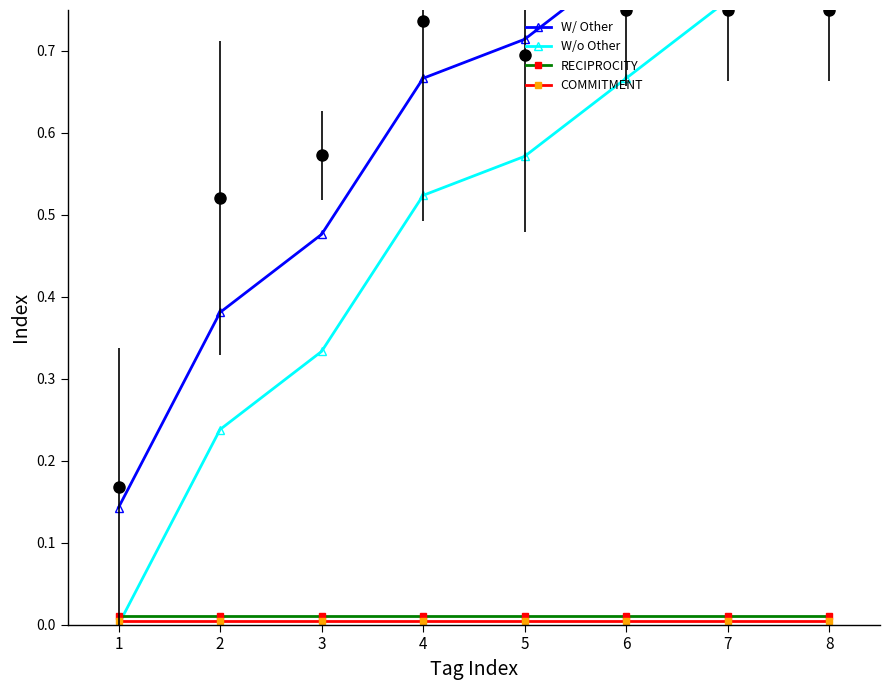

True or false: RECIPROCITY has more than 1 points higher than both neighbors.

False